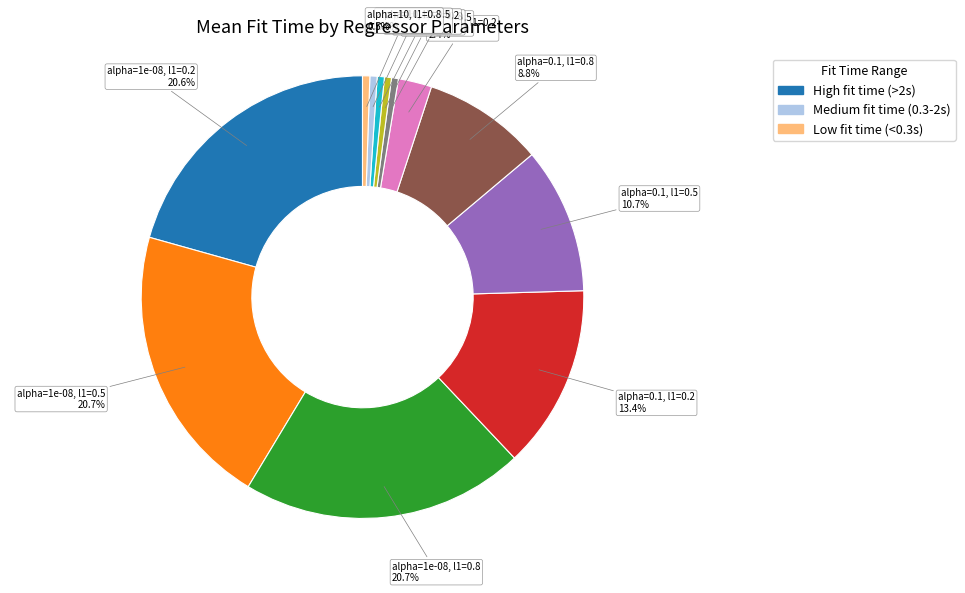

Is there a majority slice in this chart?

No